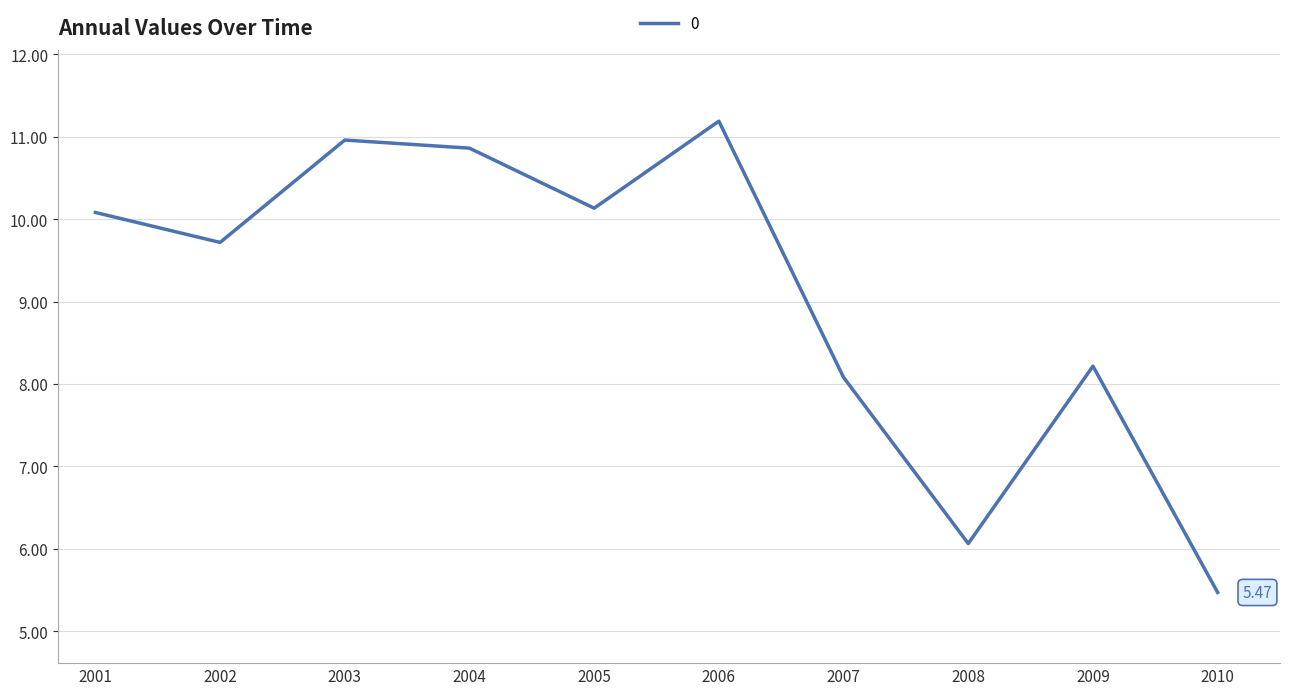

What is the difference between the maximum and minimum values?

5.7